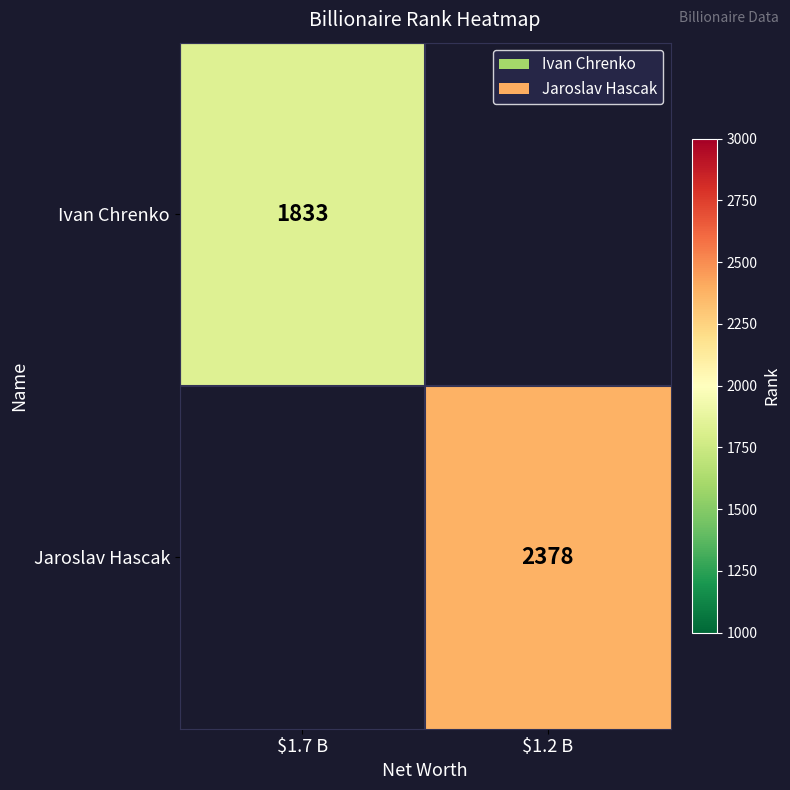

The Jaroslav Hascak series shows 2378 at $1.2 B. True or false?

True